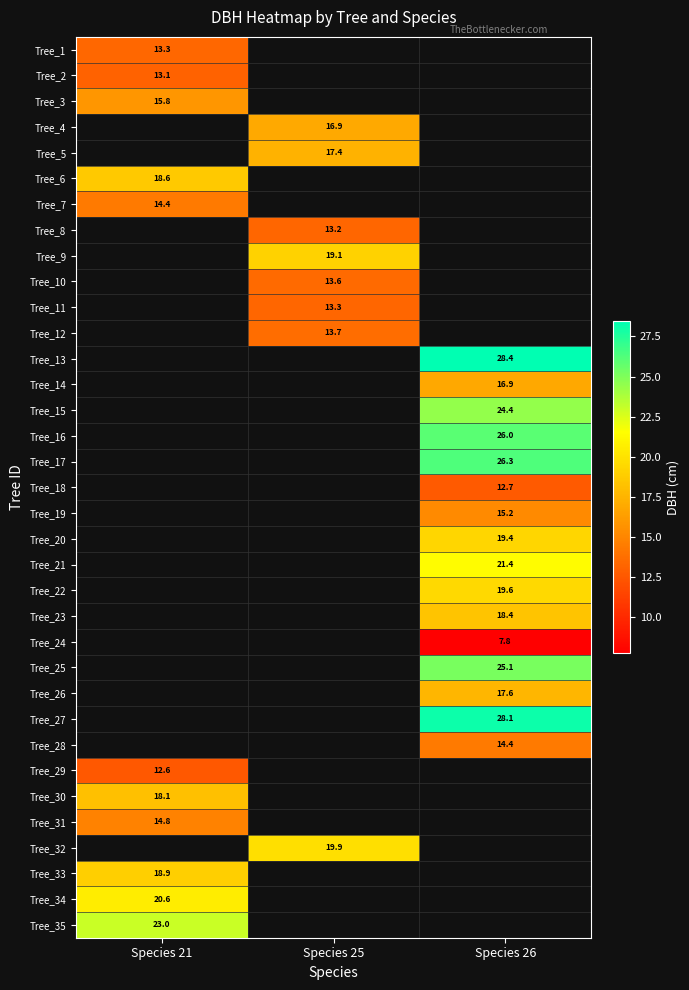

True or false: Tree_7 has a value of 14.4 at Species 21.

True